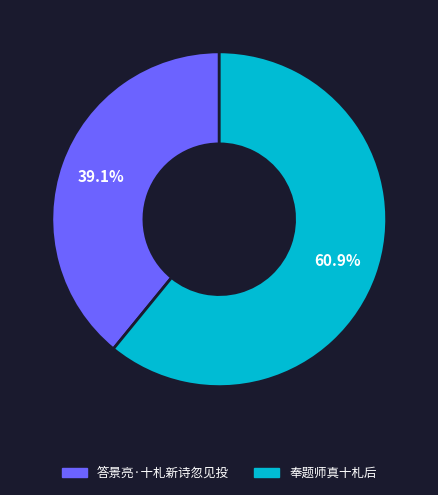

To the nearest percent, what is the difference between the 答景亮·十札新诗忽见投 and 奉题师真十札后 slice percentages?

22%